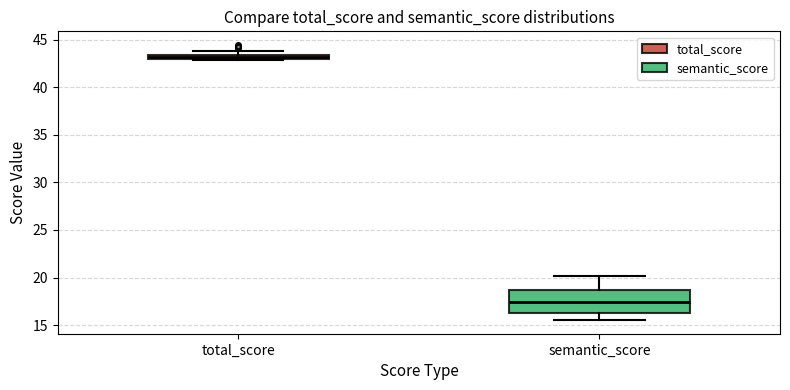

Where is the upper edge of the box for total_score on the y-axis? The values are not printed on the chart, so give them approximately, as read against the axis.

43.5